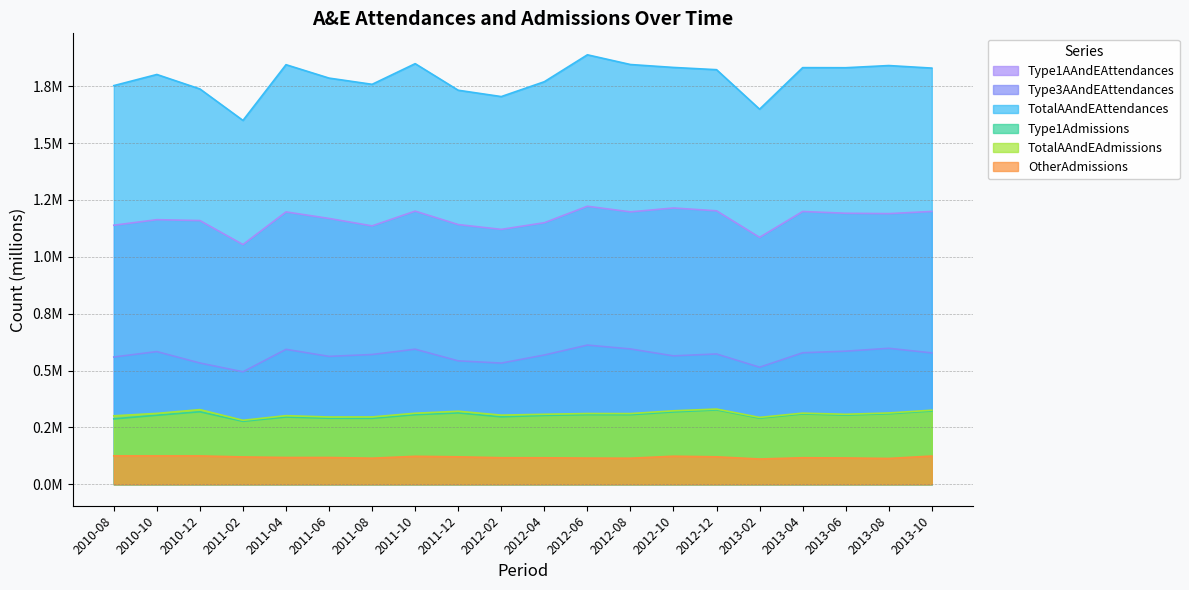

What position from the left is 2010-08?

1